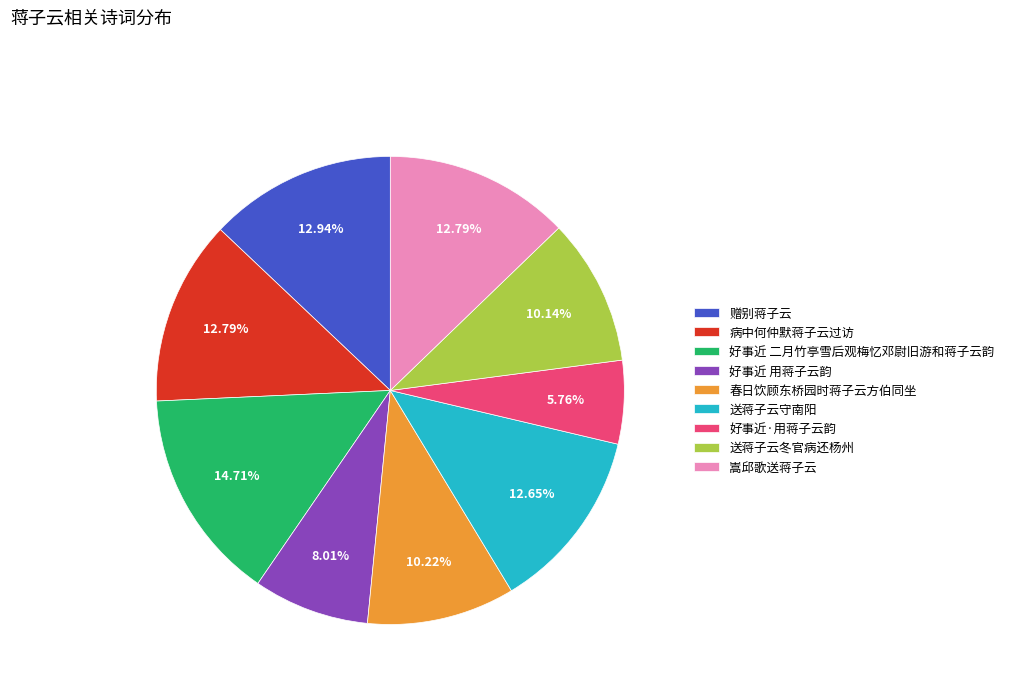

To the nearest percent, what is the combined percentage of 春日饮顾东桥园时蒋子云方伯同坐 and 好事近 用蒋子云韵?

18%